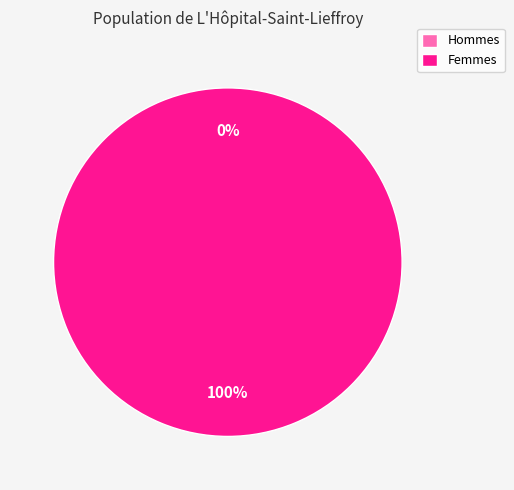

Does 0 represent more than half of the total?

No